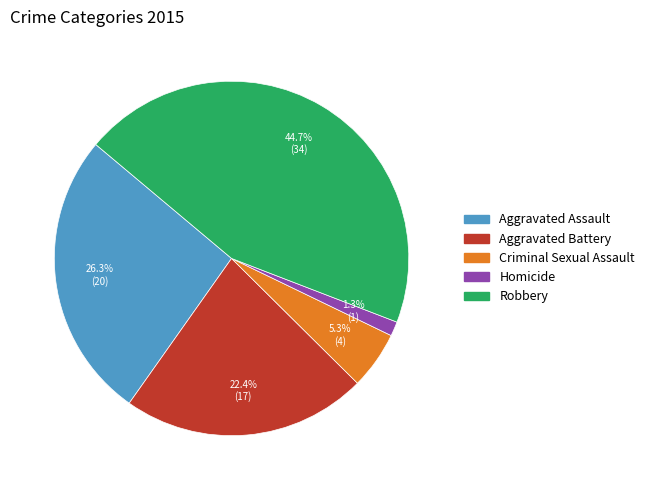

The Homicide slice represents 11% of the pie. True or false?

False